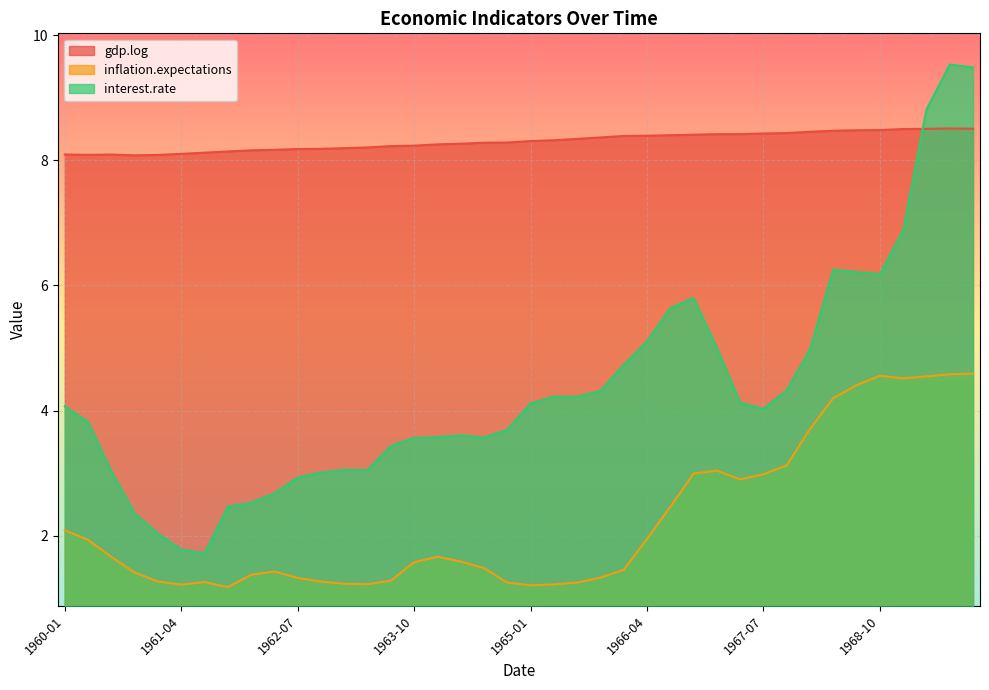

The value of inflation.expectations at 1966-01-01 is 1.5. True or false?

True